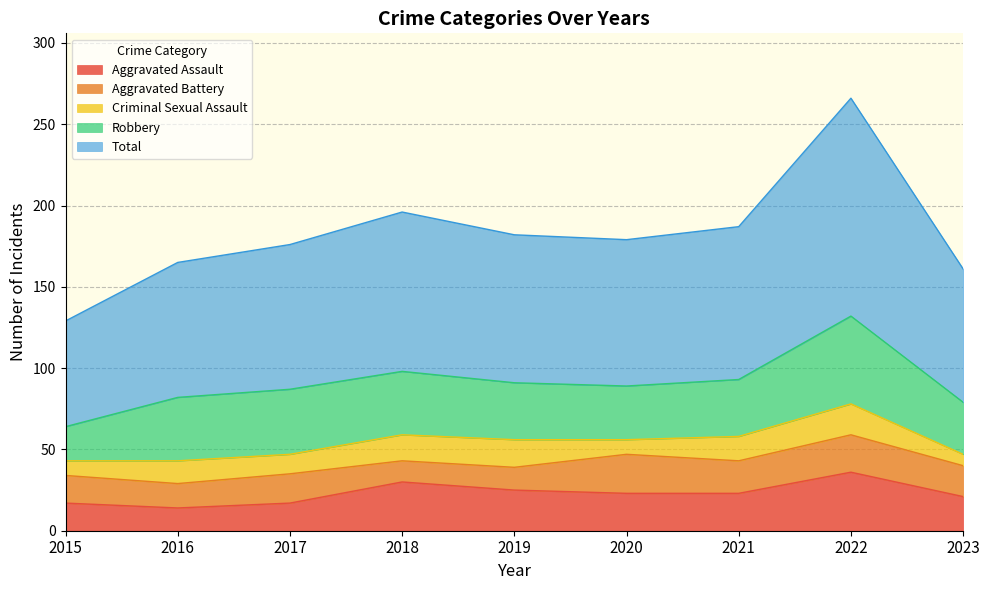

The value of Aggravated Battery at 2023 is 32. True or false?

False